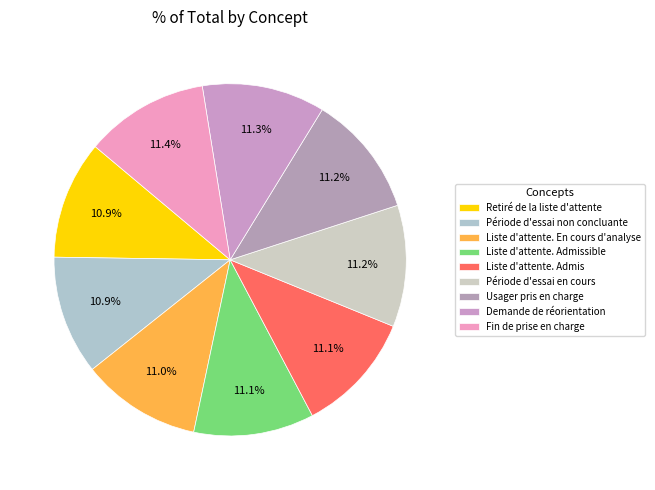

Does any single category account for the majority?

No